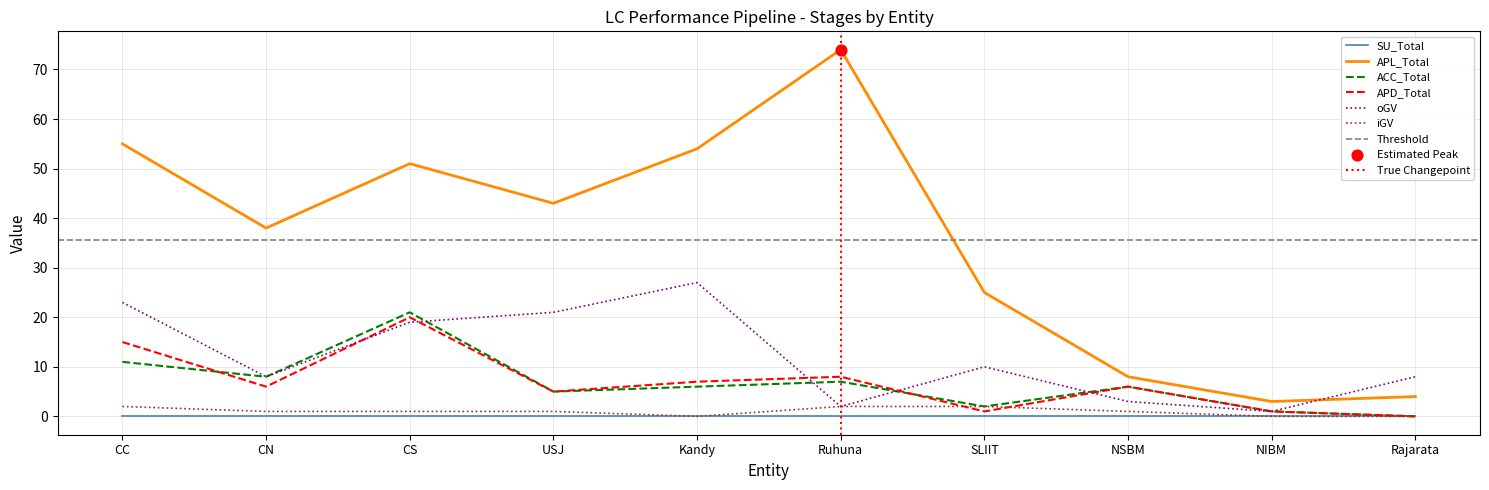

Which series reaches the maximum Y coordinate?

APL_Total